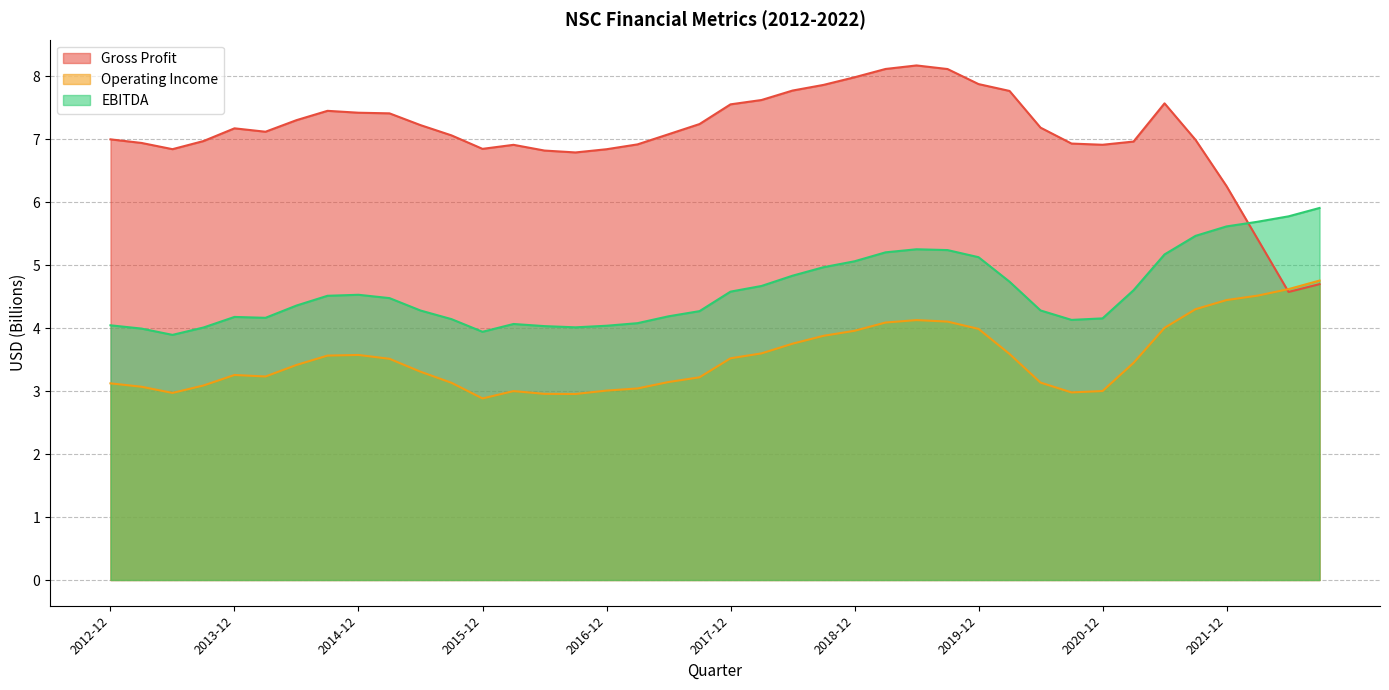

What is the difference between the maximum and minimum values in the Gross Profit series?

3.6